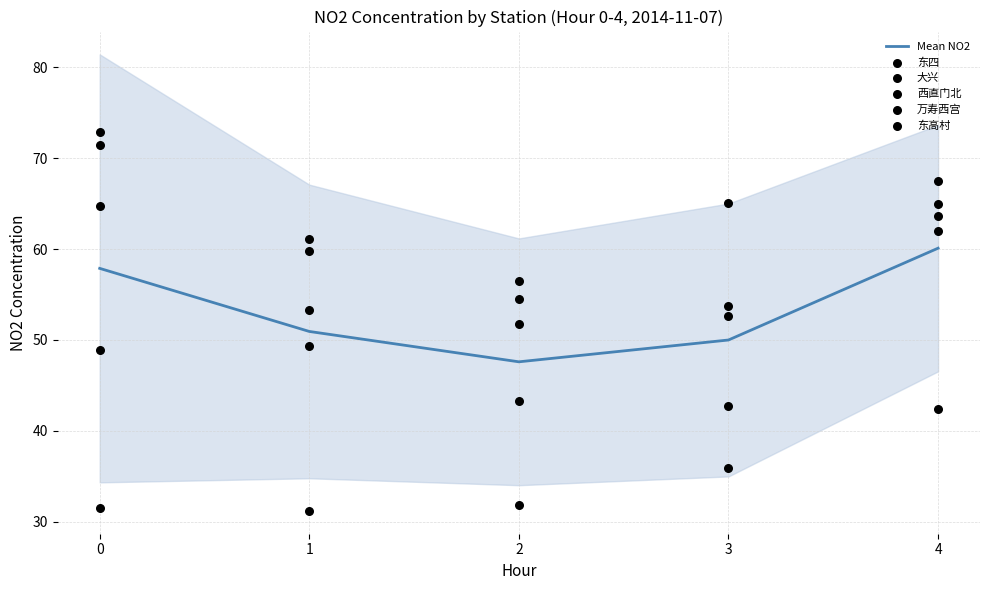

Which series has the largest total across all categories?

西直门北